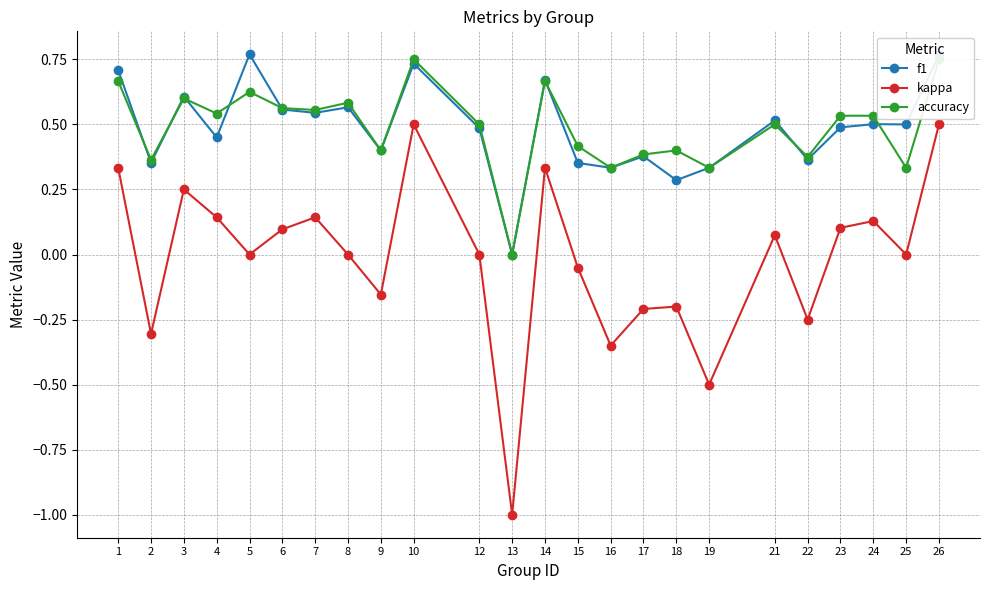

Where does the kappa series first go above 0?

1